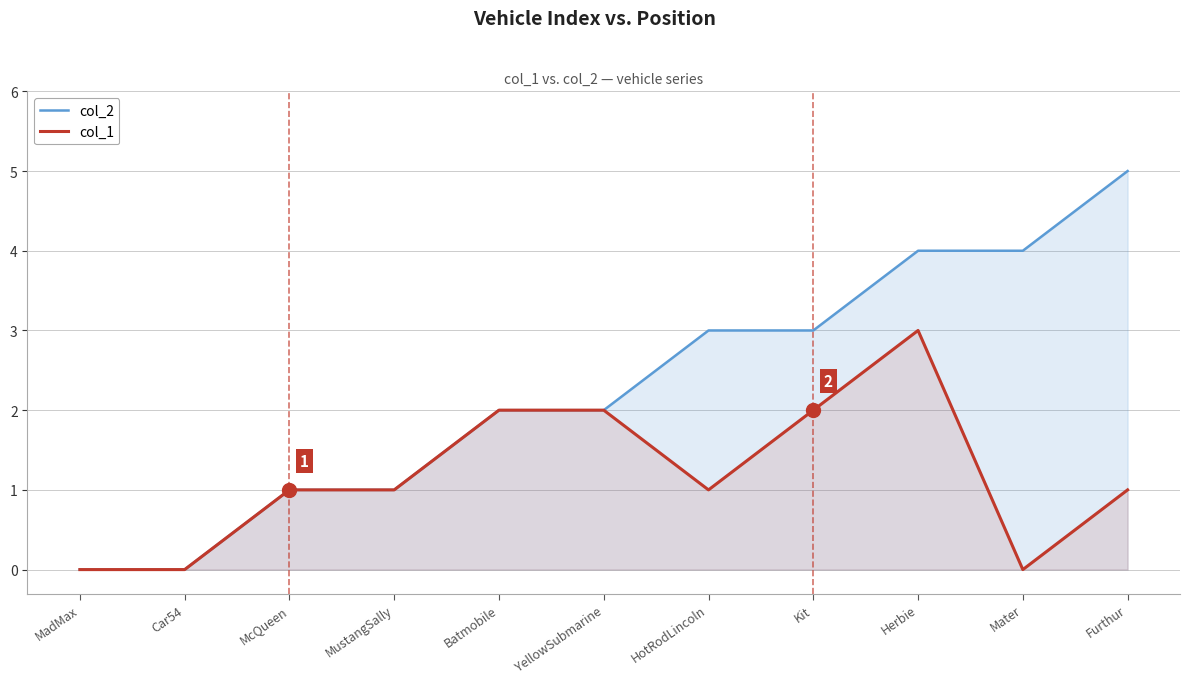

True or false: col_2 has a value of 2 at YellowSubmarine.

True